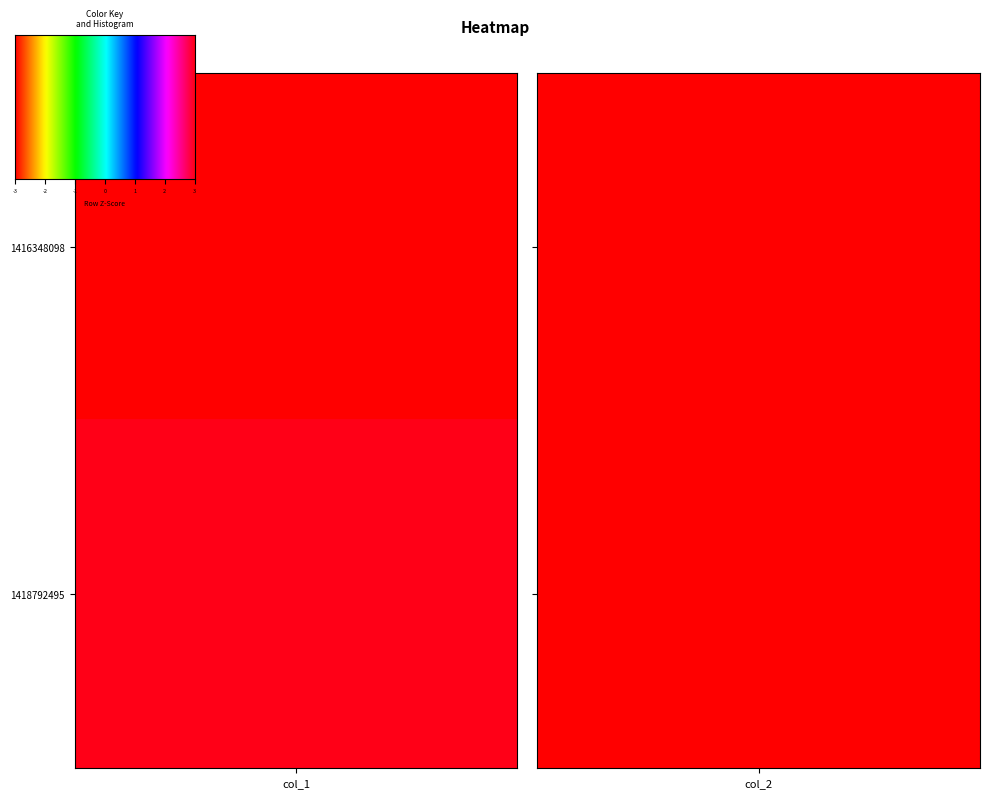

Rank the series by their average value, from lowest to highest.

1416348098, 1418792495